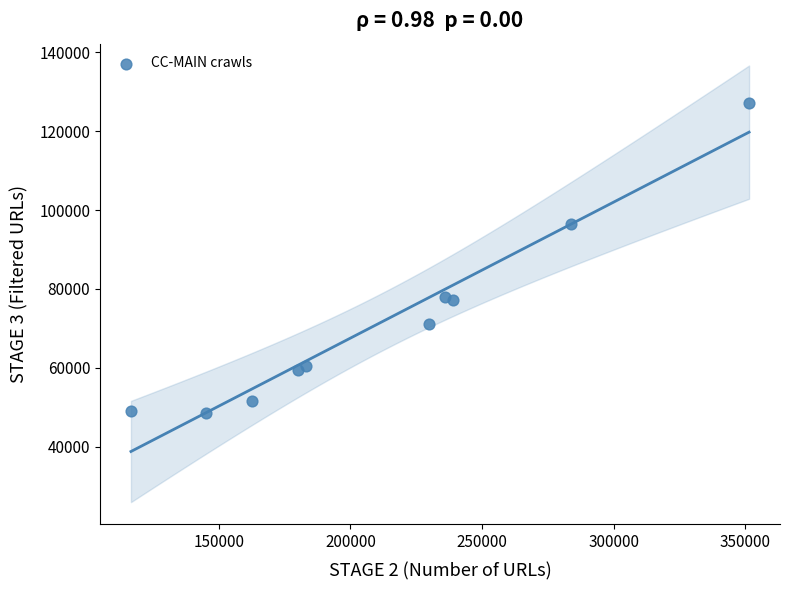

What Y value in the scatter plot is closest to 87863?

96349